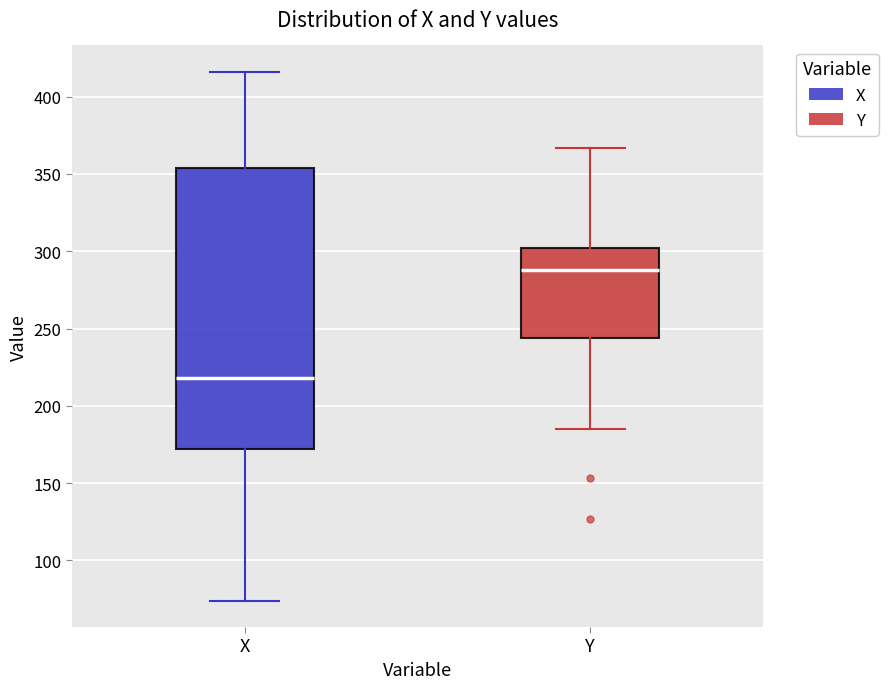

Reading left to right, transcribe this box plot: for each box, give where its median line is, the range the box spans, and where its two whiskers end, as read against the y-axis. The values are not printed on the chart, so give them approximately, as read against the axis.

X: median 220, box 170 to 355, whiskers 75 to 415
Y: median 290, box 245 to 300, whiskers 185 to 365